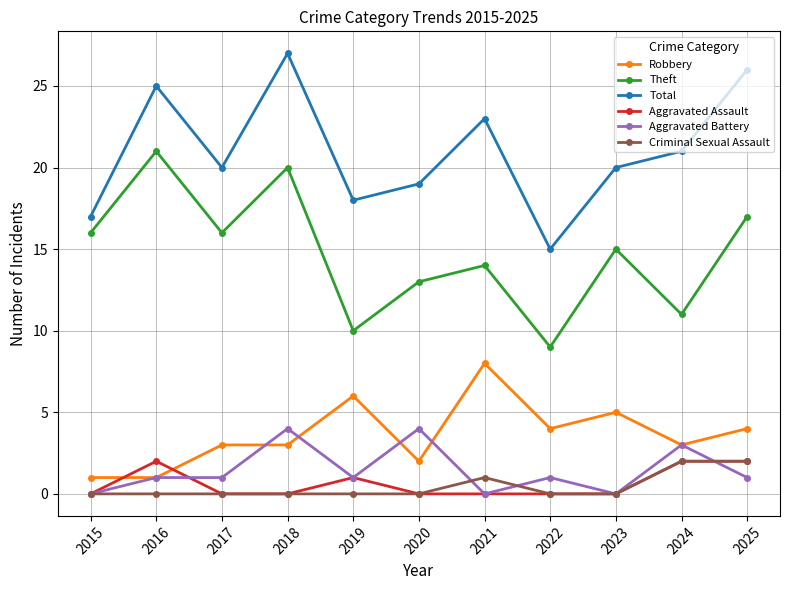

The Theft series shows 10 at 2017. True or false?

False